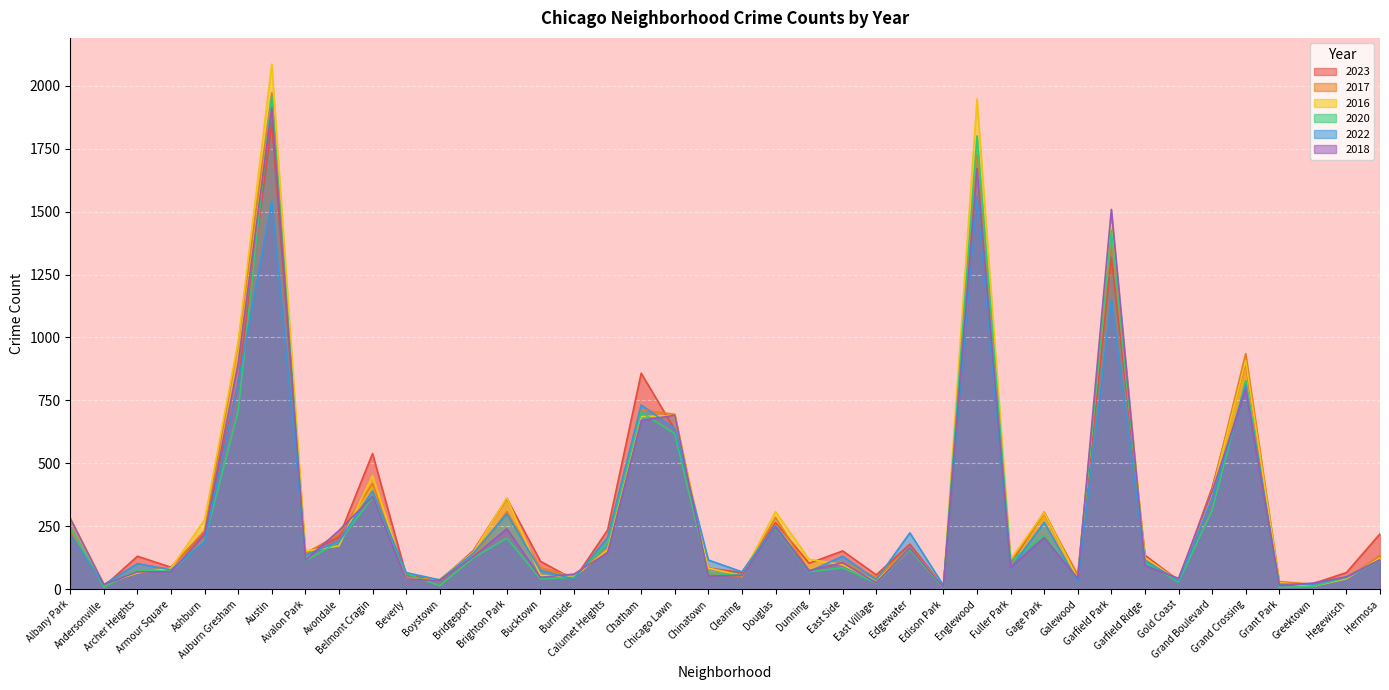

Is the value of 2017 at Bucktown greater than the value of 2020 at Bridgeport?

No